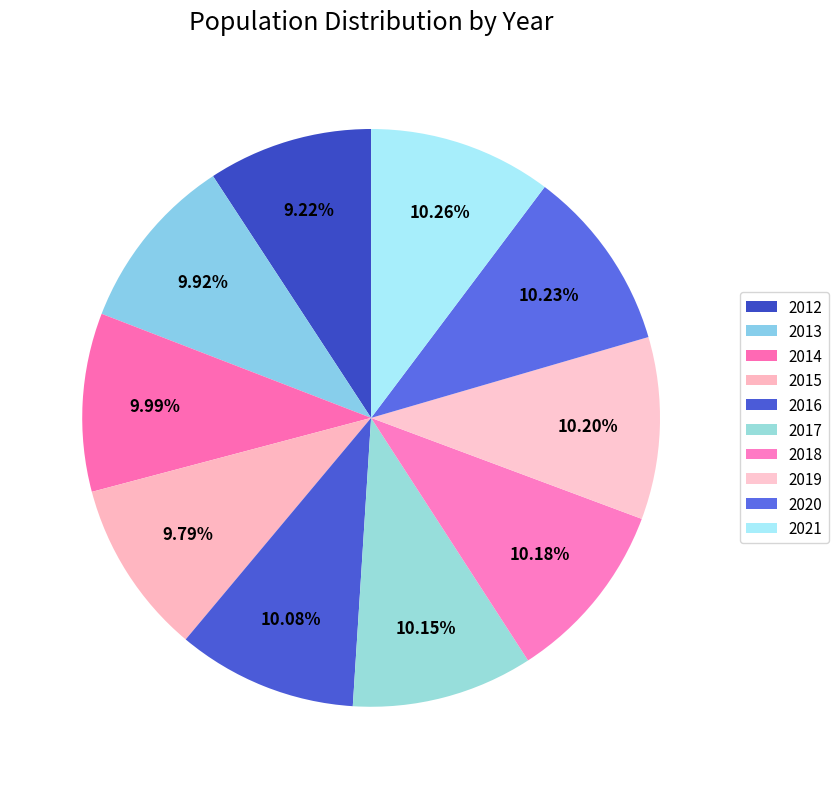

Which slice is the largest?

2021